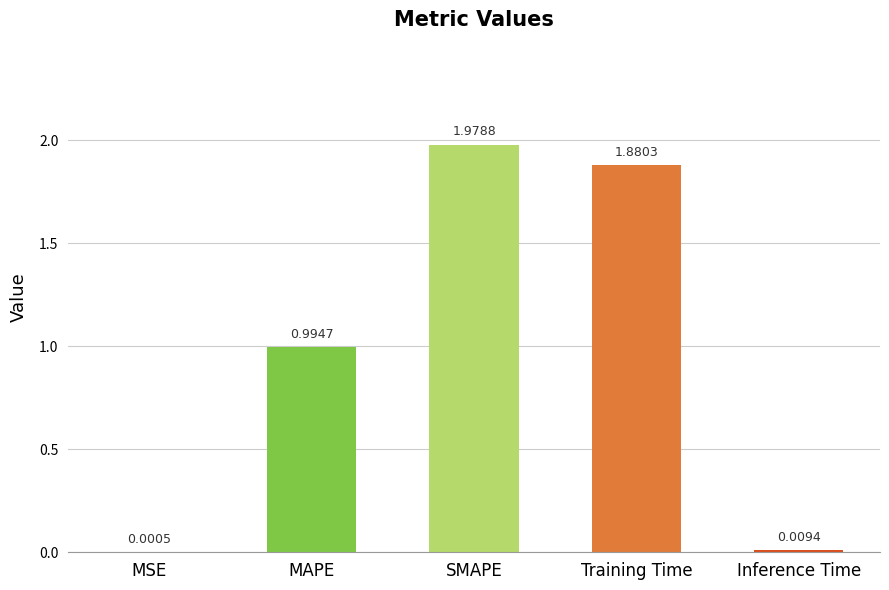

What is the sum of all values?

4.9